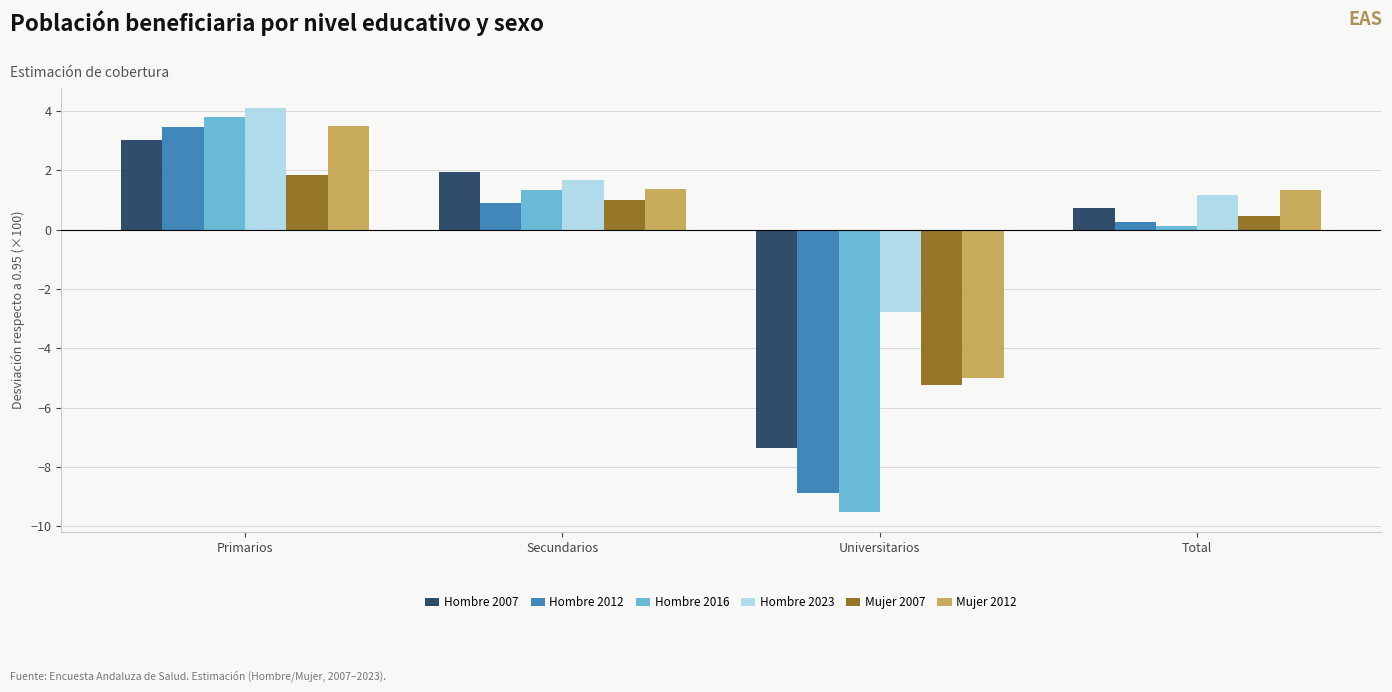

Which series has the largest total across all categories?

Hombre 2023